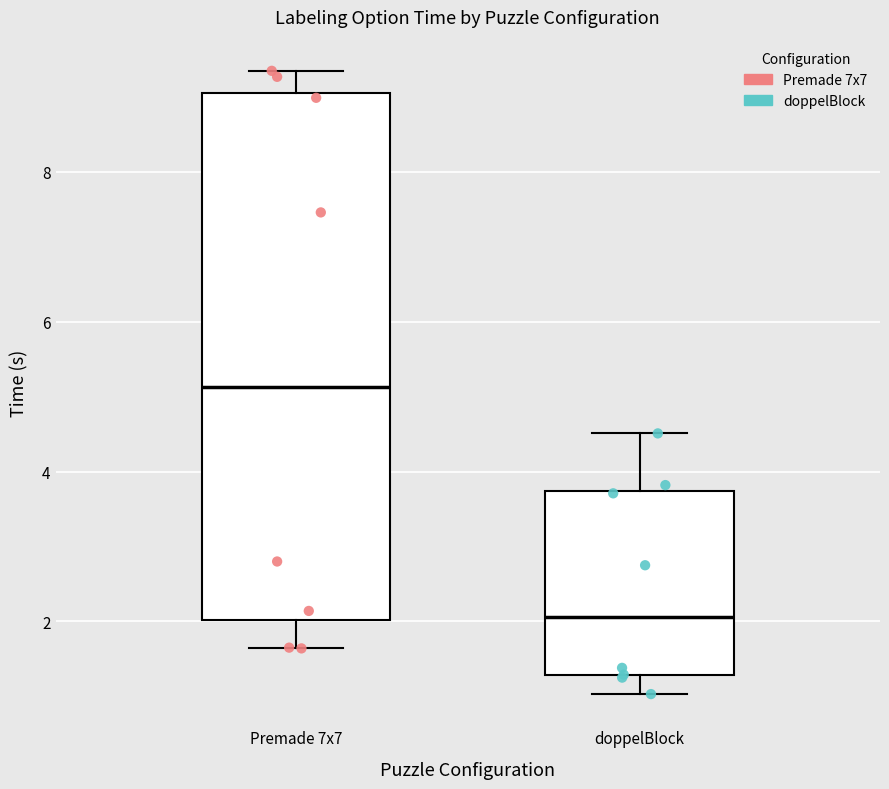

Which box is the tallest, from its lower edge to its upper edge?

Premade 7x7